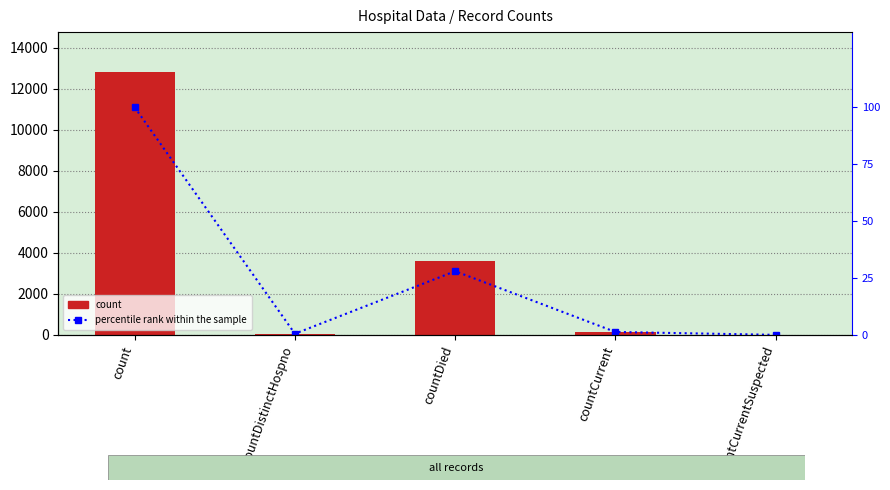

What position from the right is countCurrent?

2